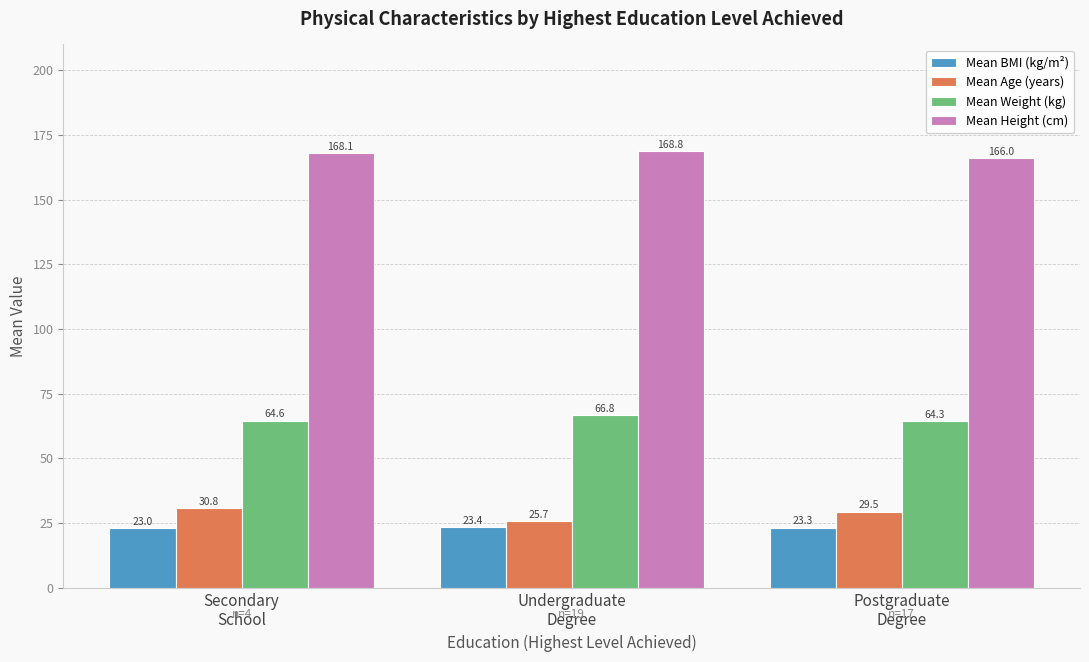

Reading right to left, extract all data points from this chart.

Mean BMI (kg/m²): 23.3	23.4	23.0
Mean Age (years): 29.5	25.7	30.8
Mean Weight (kg): 64.3	66.8	64.6
Mean Height (cm): 166.0	168.8	168.1